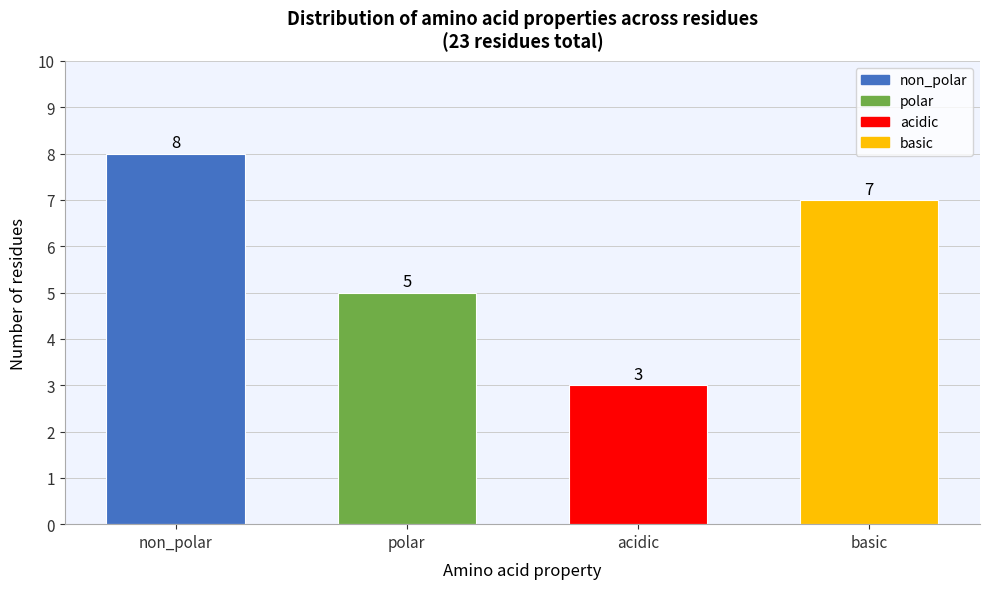

Reading left to right, list all the values displayed in this chart.

8	5	3	7